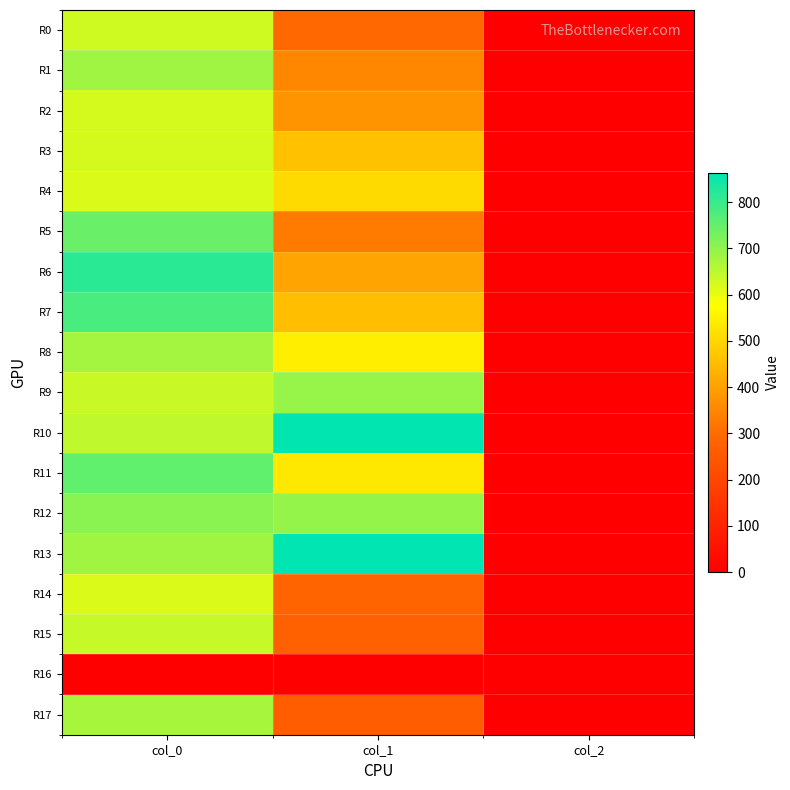

At how many categories does at least one series exceed 719?

2